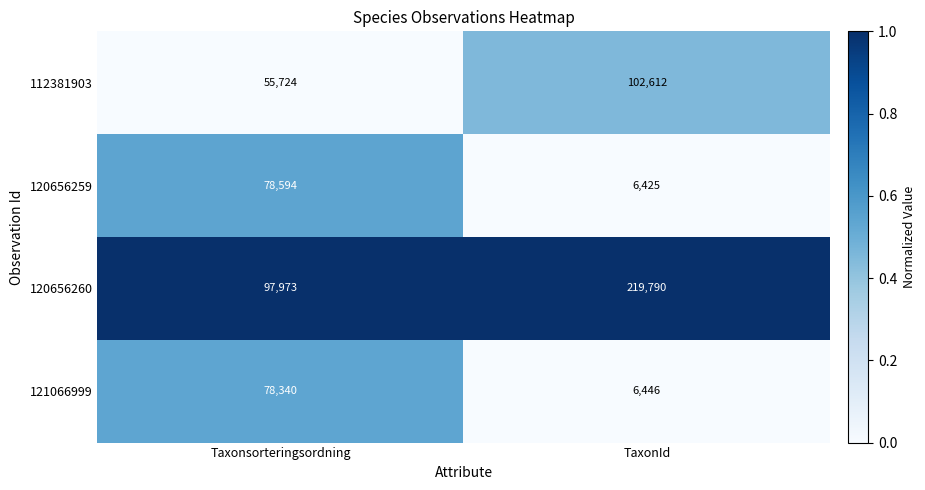

The 120656260 series shows 68051 at TaxonId. True or false?

False